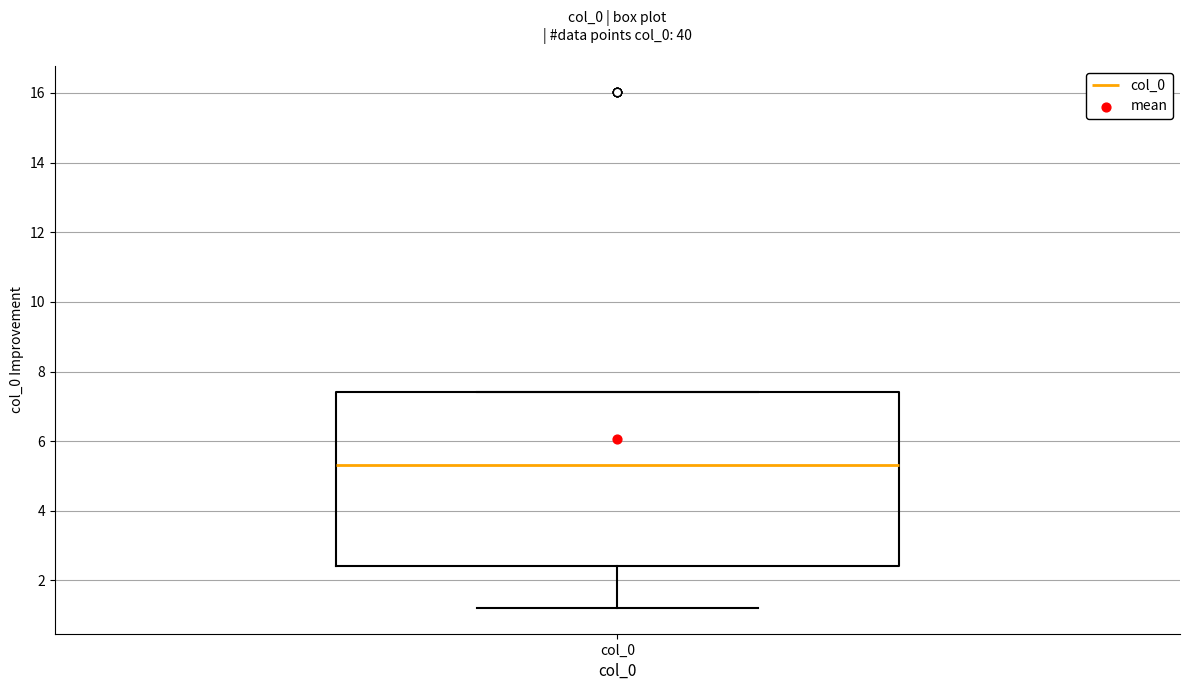

Where does the lower whisker of the box for col_0 end on the y-axis? The values are not printed on the chart, so give them approximately, as read against the axis.

1.2